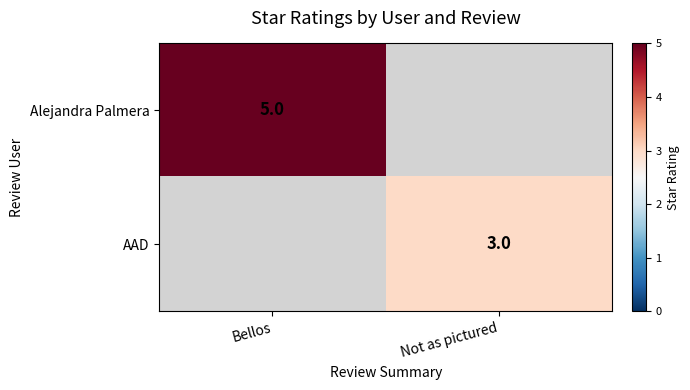

Count the number of data series in this chart.

2